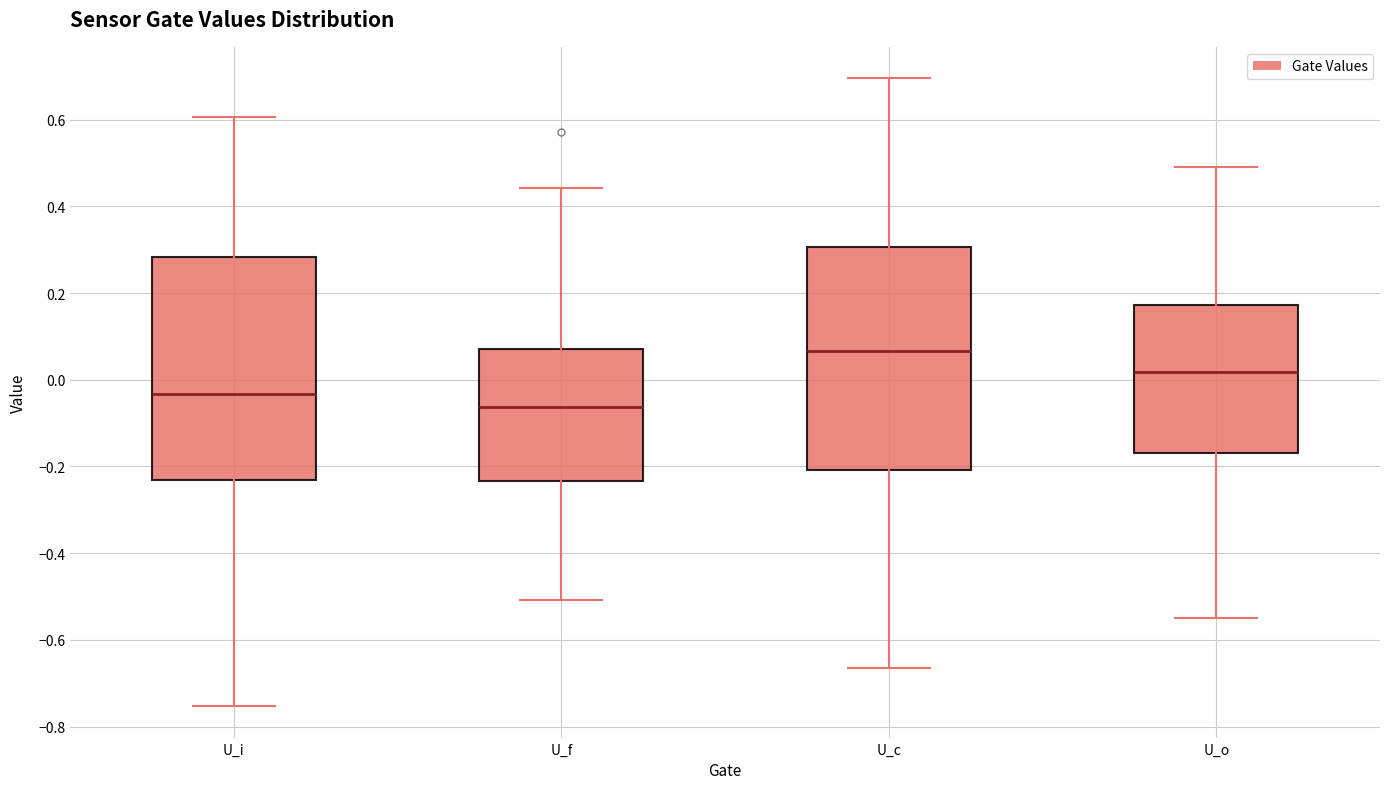

Which box has the highest median line?

U_c